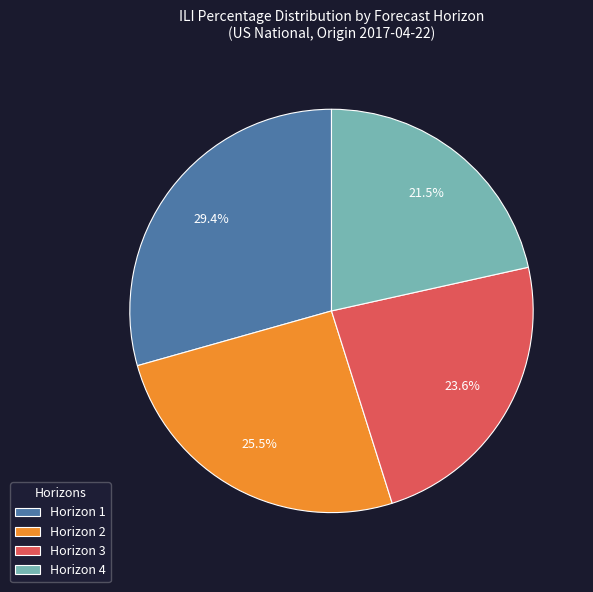

Do Horizon 2 and Horizon 3 together represent more than half of the pie?

No